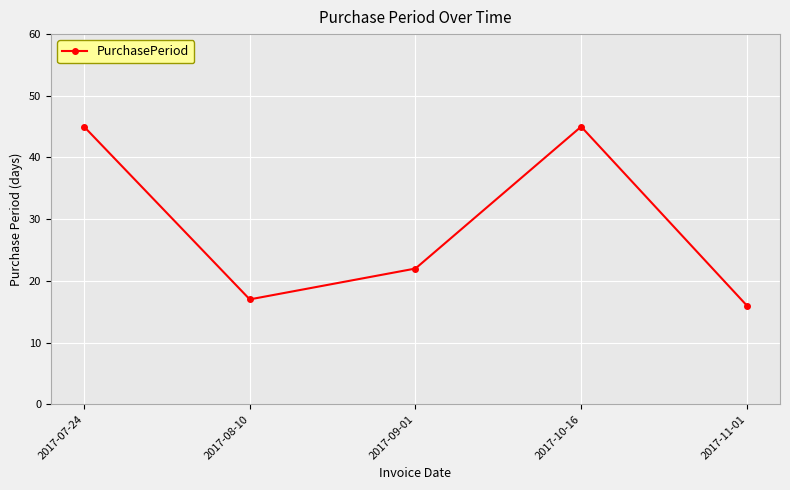

What is the sum of the values at 2017-10-16 and 2017-09-01?

67